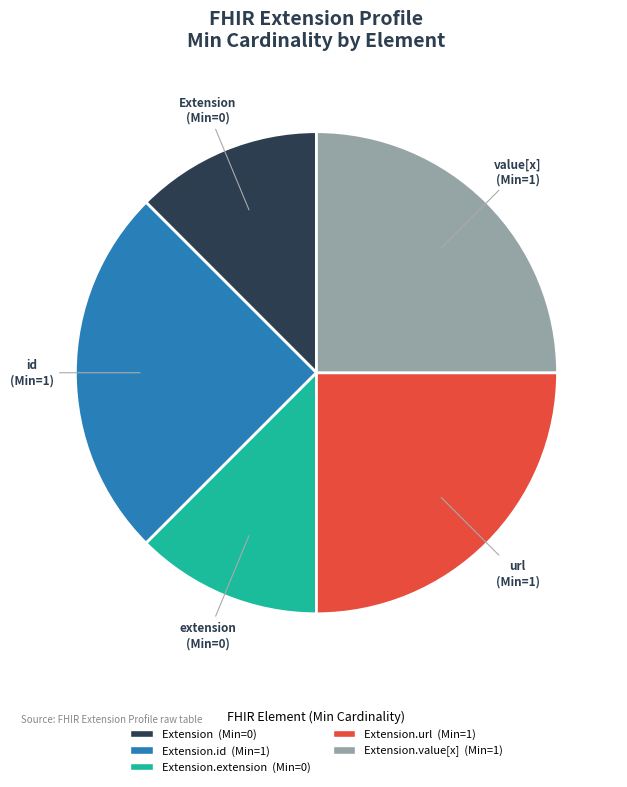

Is there a majority slice in this chart?

No